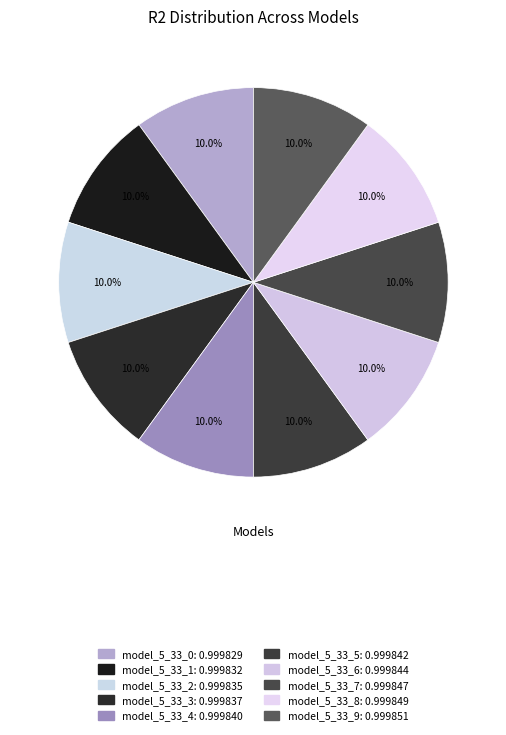

How many segments does this pie chart have?

10